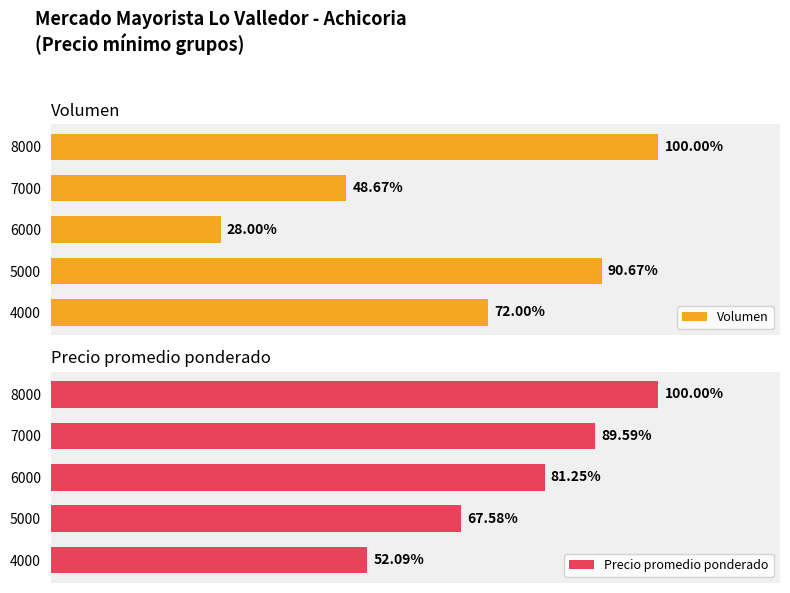

Rank the categories by Volumen value from highest to lowest.

8000, 5000, 4000, 7000, 6000